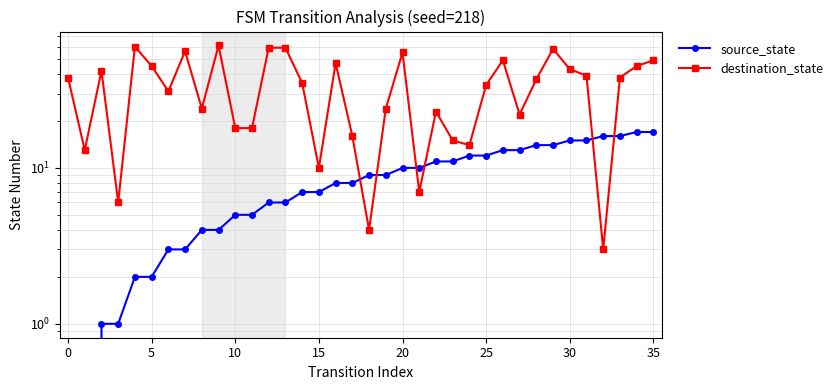

What is the difference between the maximum and minimum values in the source_state series?

17